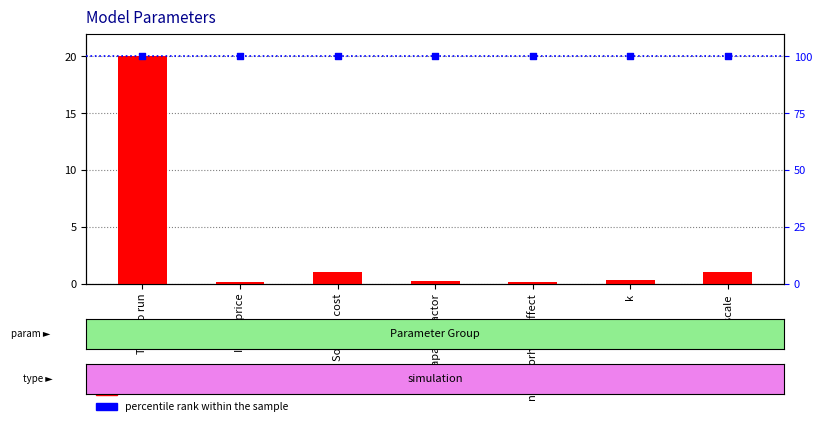

At how many categories does at least one series exceed 14?

7